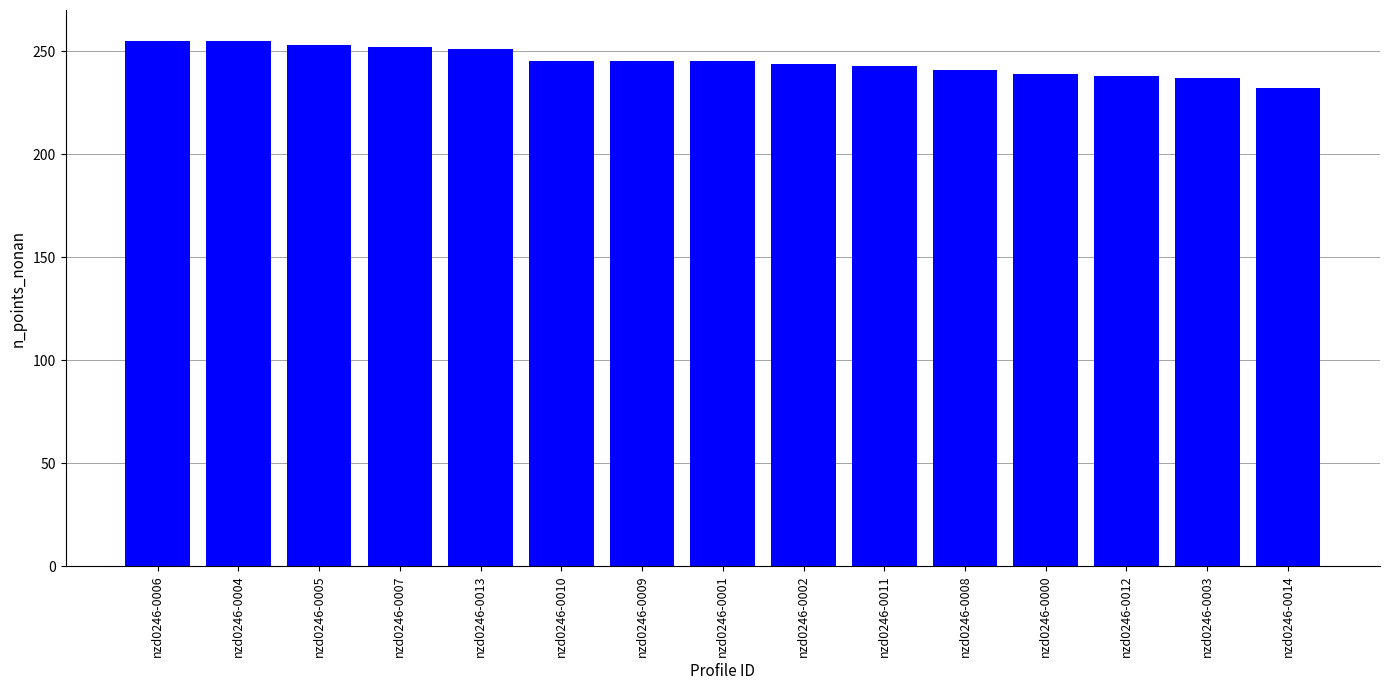

What is the sum of all values?

3675